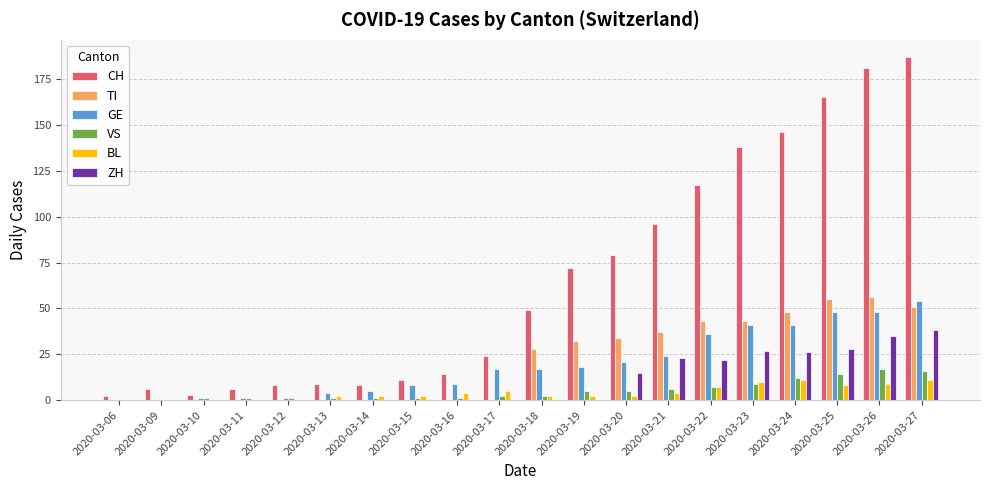

What is the sum of the VS values at 2020-03-21 and 2020-03-23?

15